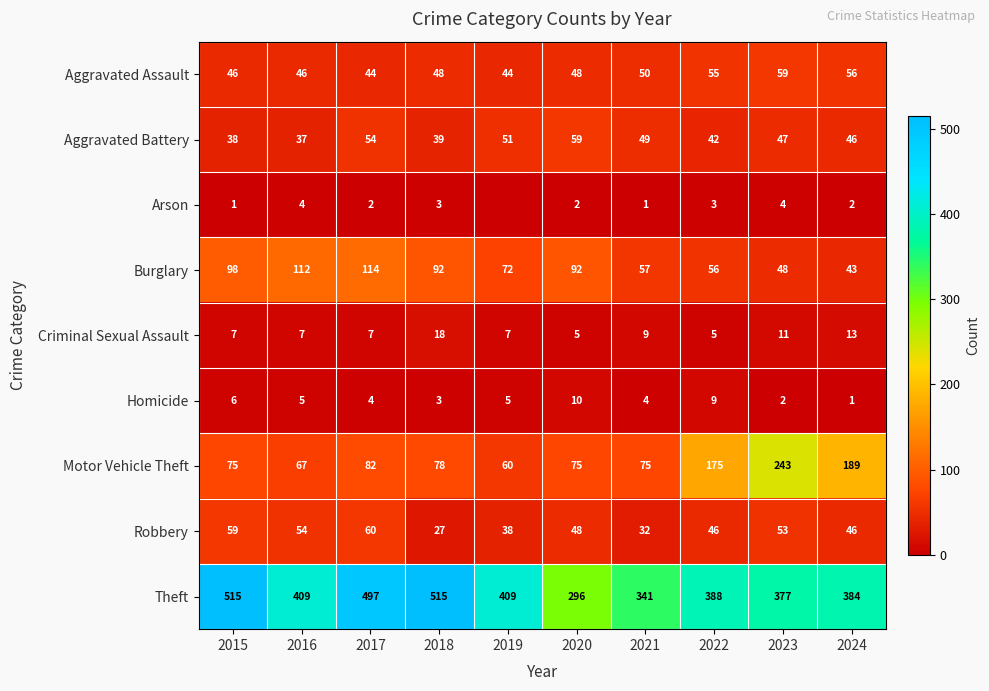

Rank the series at 2016 from highest to lowest value.

Theft, Burglary, Motor Vehicle Theft, Robbery, Aggravated Assault, Aggravated Battery, Criminal Sexual Assault, Homicide, Arson